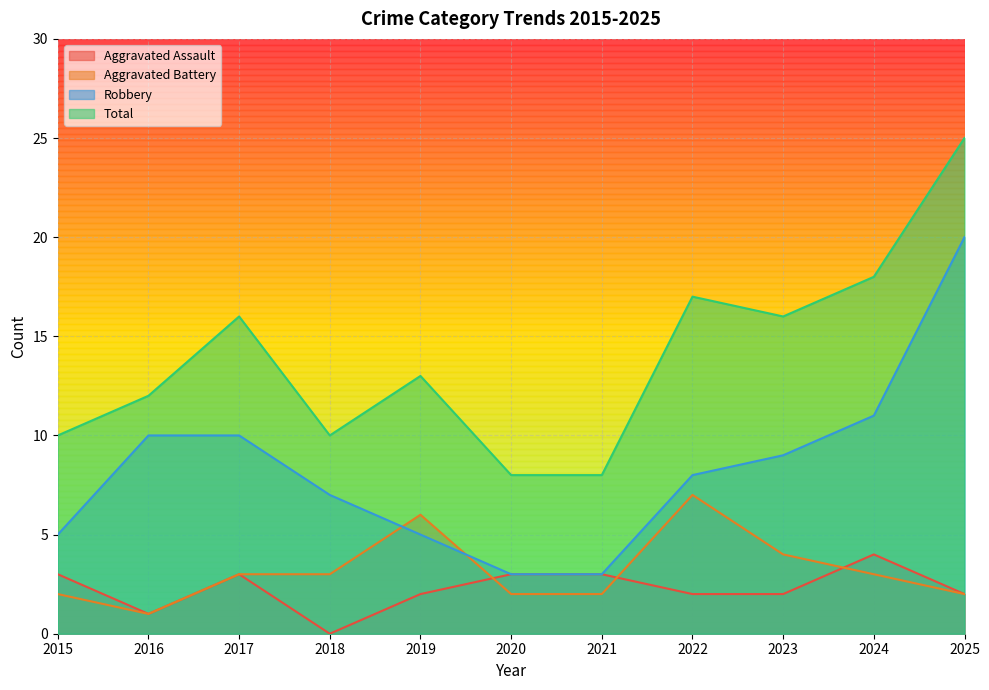

Where does the Aggravated Assault series first go above 2?

2015